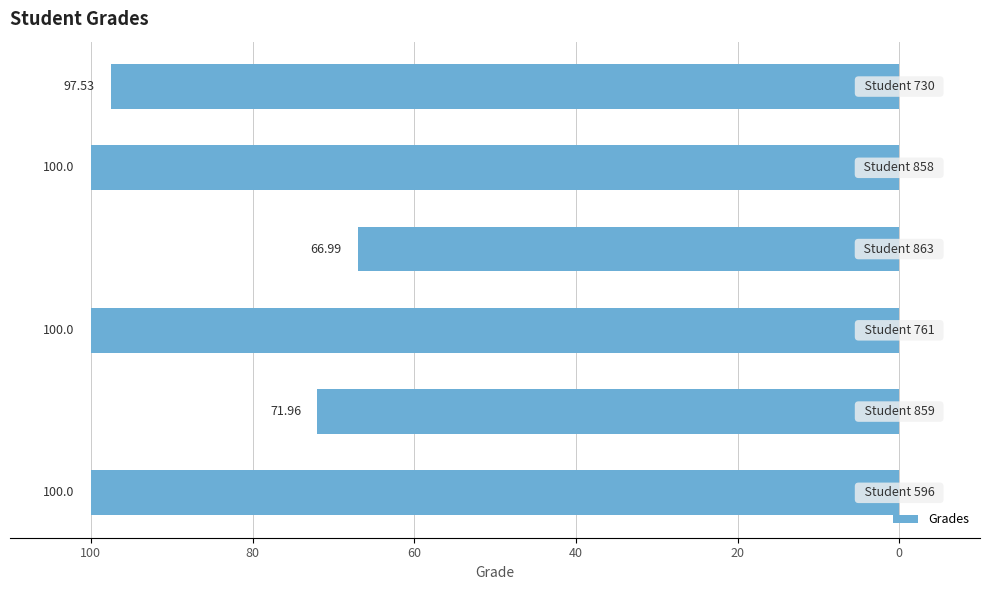

Does the chart contain stacked bars?

No